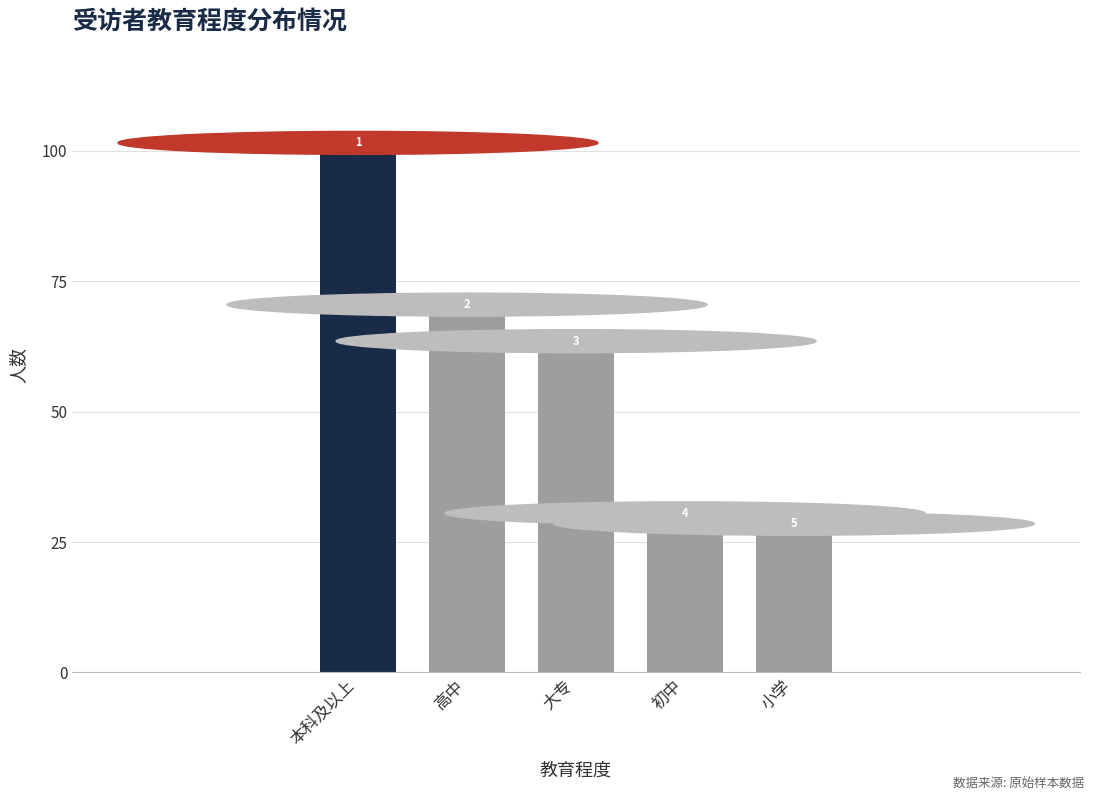

How many bars are there in total?

5